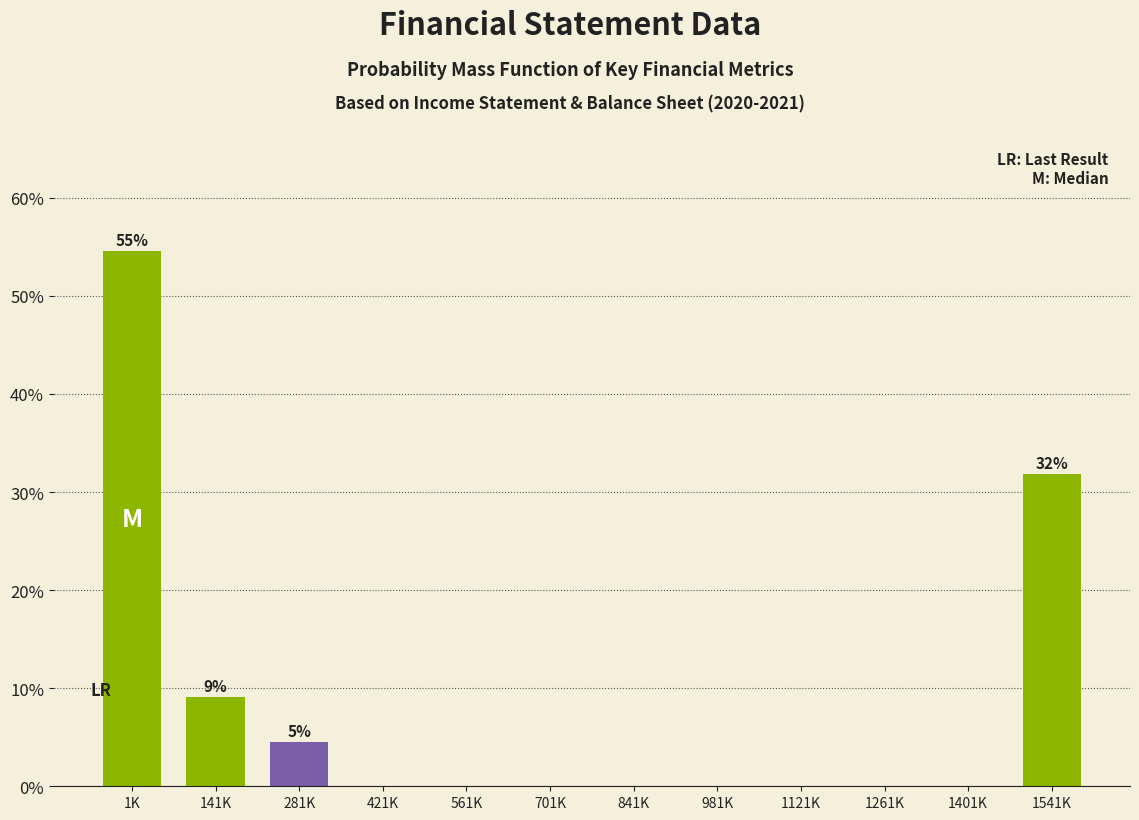

Reading right to left, transcribe all the data shown in this chart.

1541K=31.8	1401K=0.0	1261K=0.0	1121K=0.0	981K=0.0	841K=0.0	701K=0.0	561K=0.0	421K=0.0	281K=4.5	141K=9.1	1K=54.5